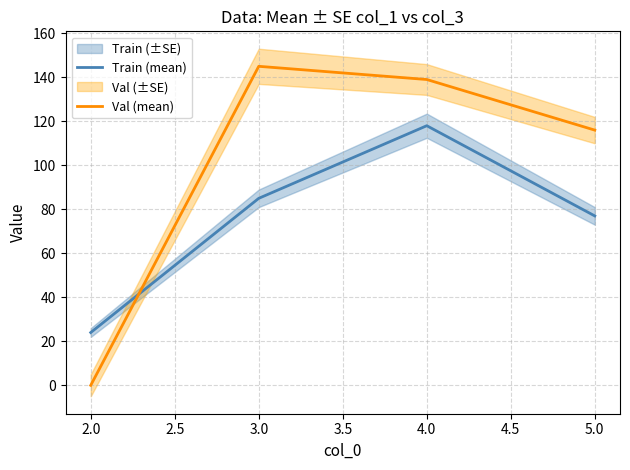

How many lines are shown in the chart?

2